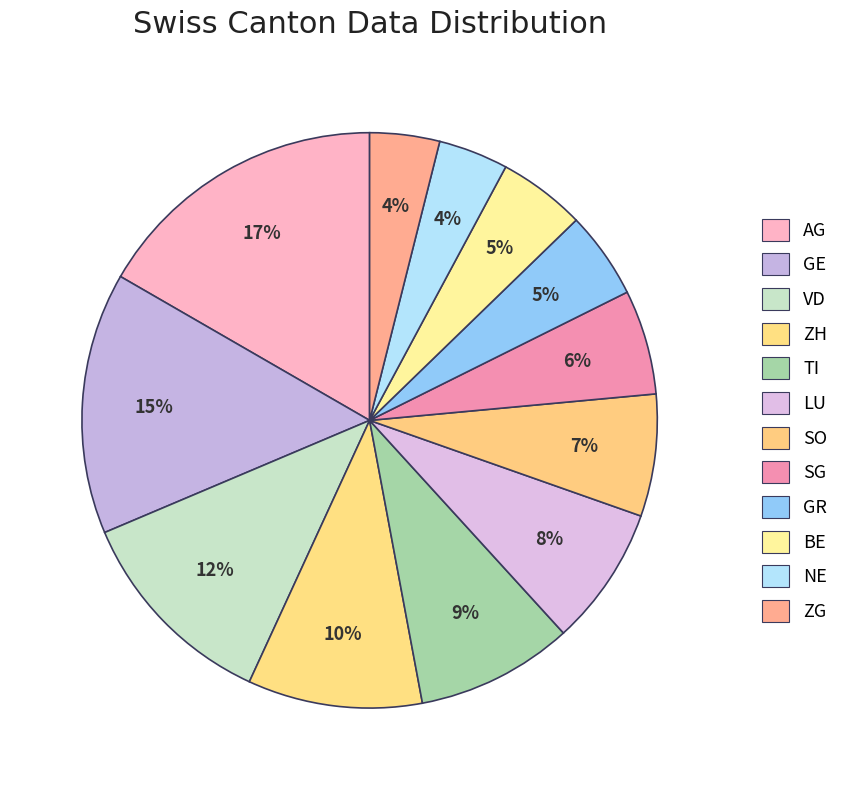

What percentage do VD and SG together represent?

17.6%